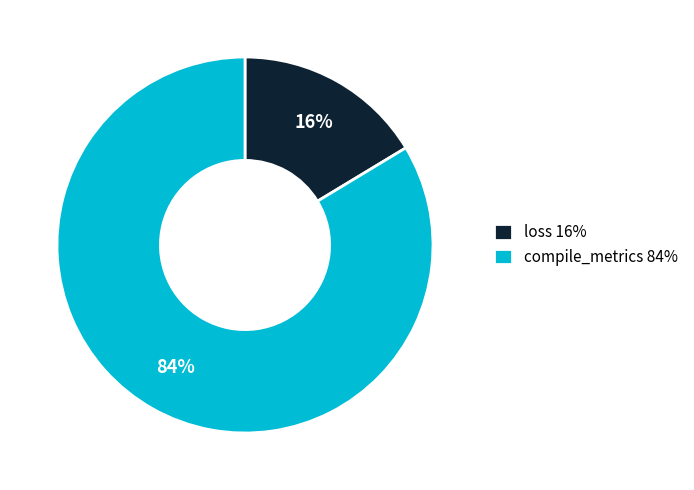

Count the number of slices in the pie.

2